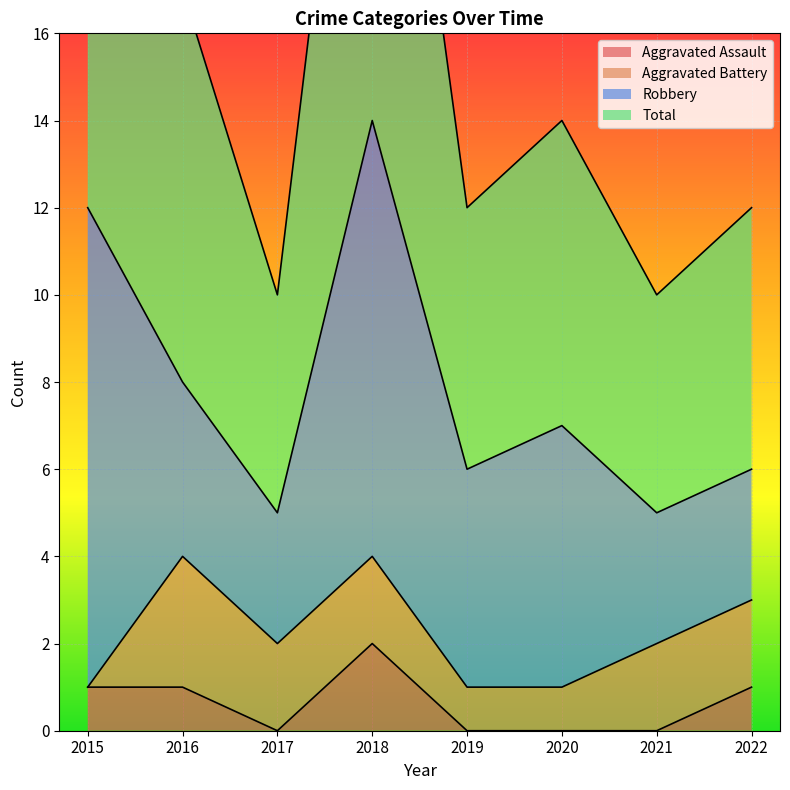

The value of Aggravated Assault at 2017 is 0. True or false?

True